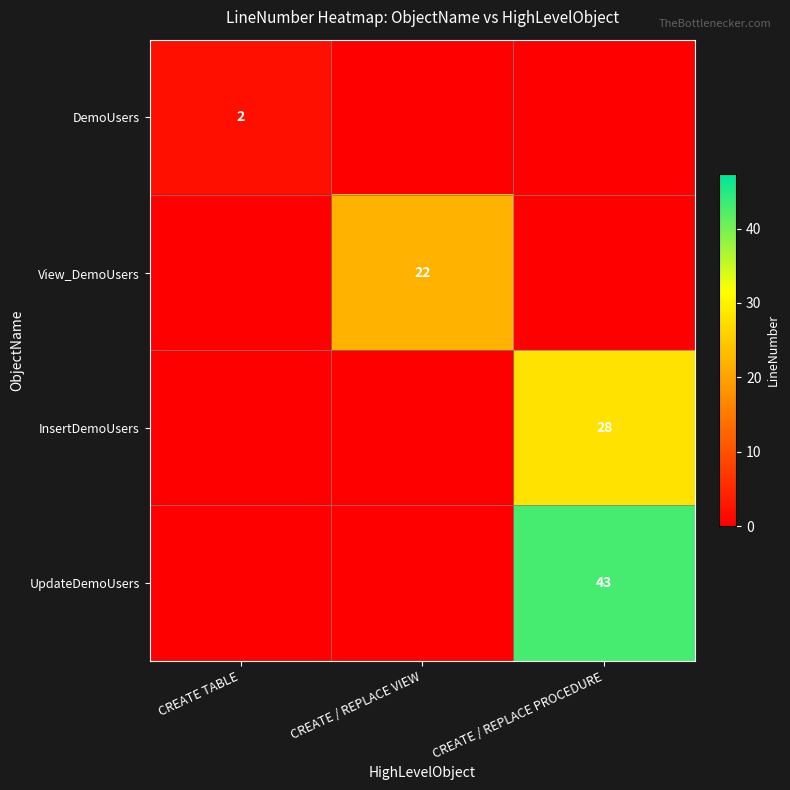

Is it true that InsertDemoUsers equals 28 at CREATE / REPLACE PROCEDURE?

True